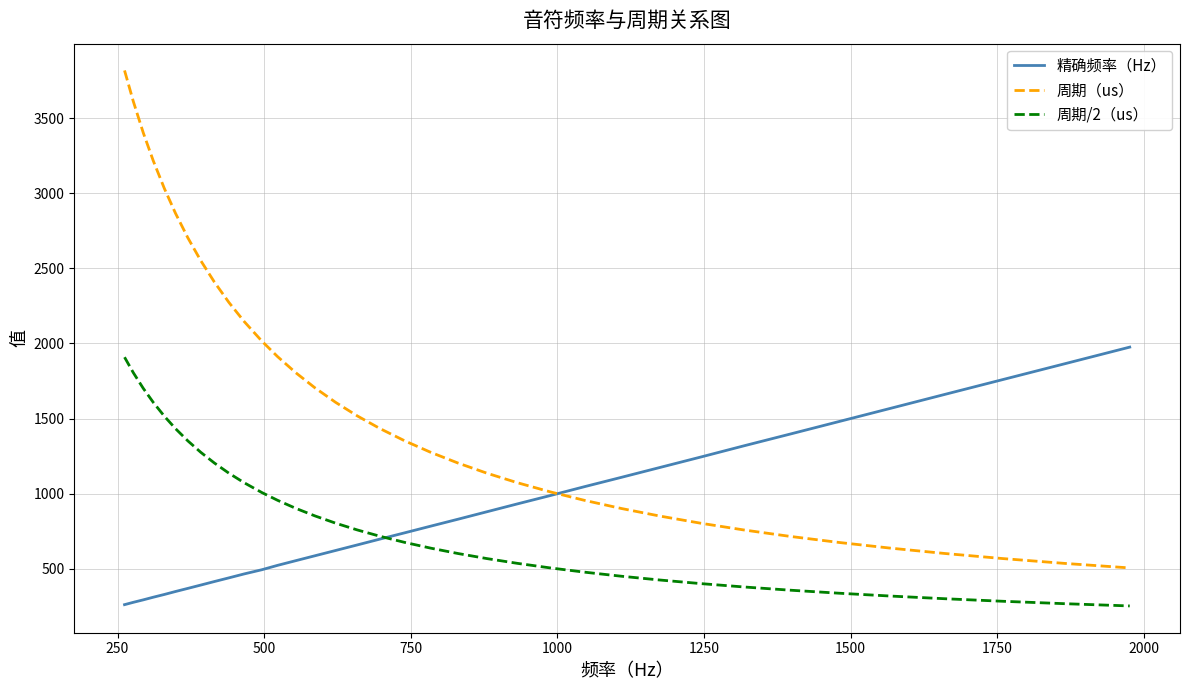

What are all the series names shown in the legend?

精确频率（Hz）, 周期（us）, 周期/2（us）